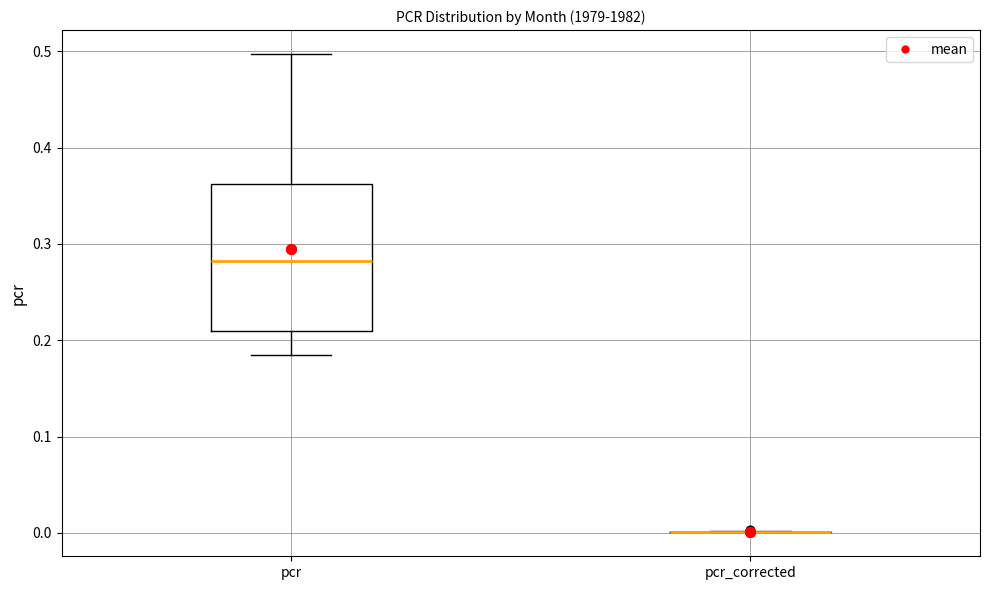

Reading left to right, read every box against the y-axis: the position of its median line, the range the box covers, and the ends of its whiskers. The values are not printed on the chart, so give them approximately, as read against the axis.

pcr: median 0.28, box 0.21 to 0.36, whiskers 0.18 to 0.50
pcr_corrected: box collapsed to a line at 0.00, whiskers 0.00 to 0.00